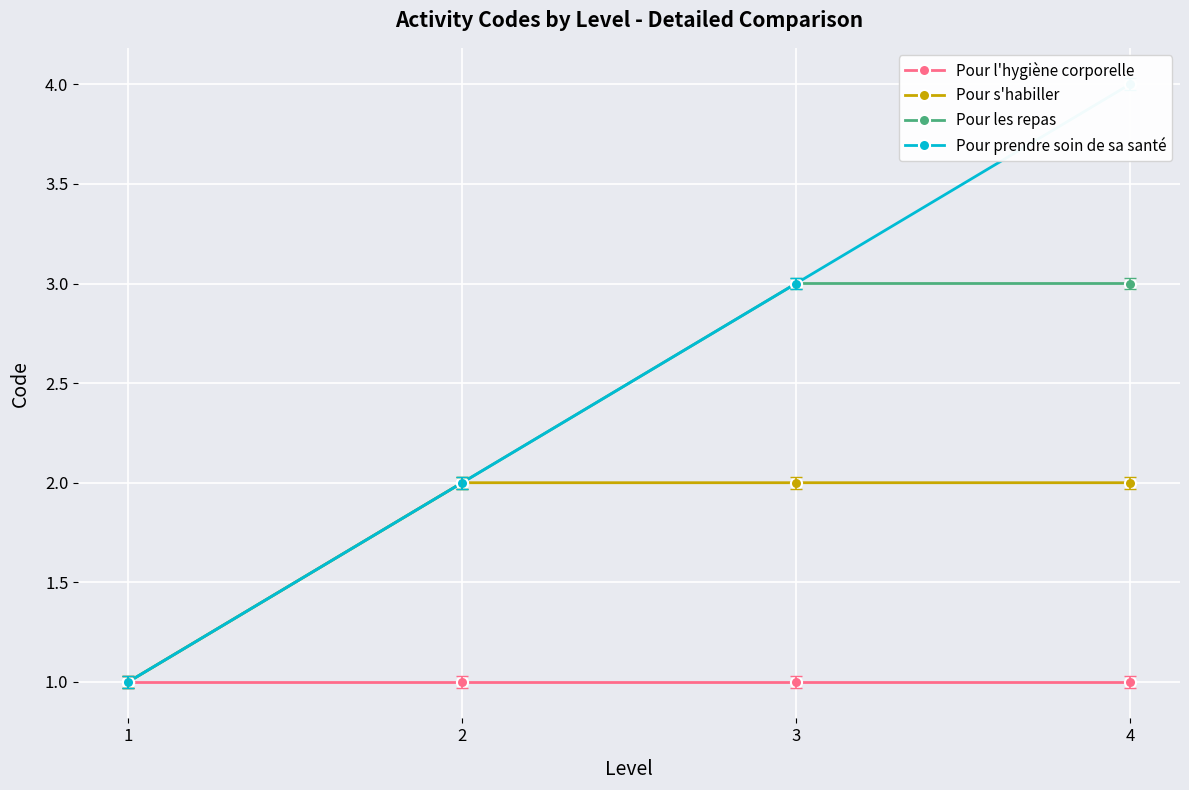

At how many categories does at least one series exceed 3?

1